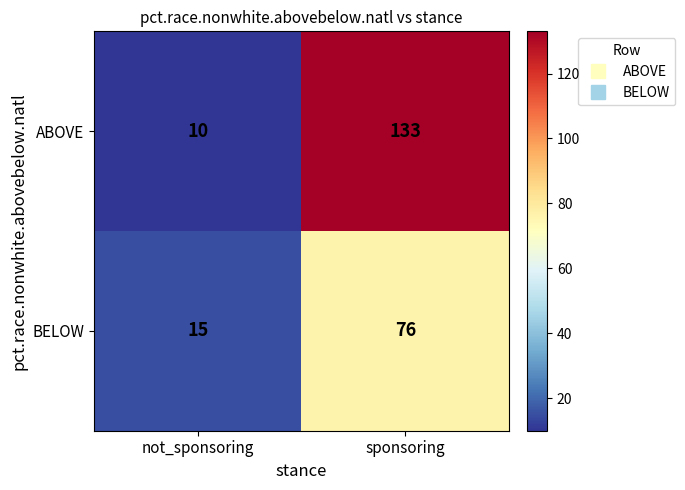

What is the average value of the ABOVE series?

72